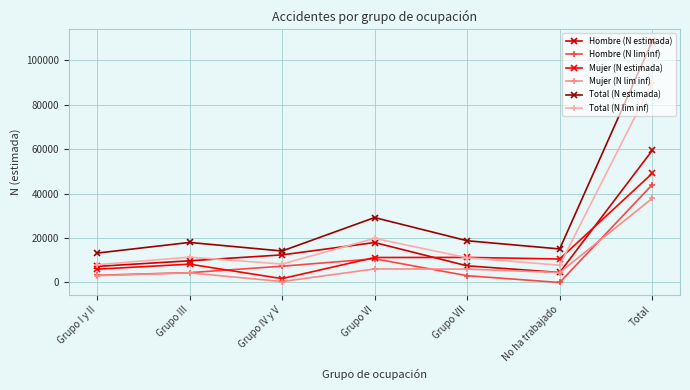

What is the label of the 3rd point from the right?

Grupo VII